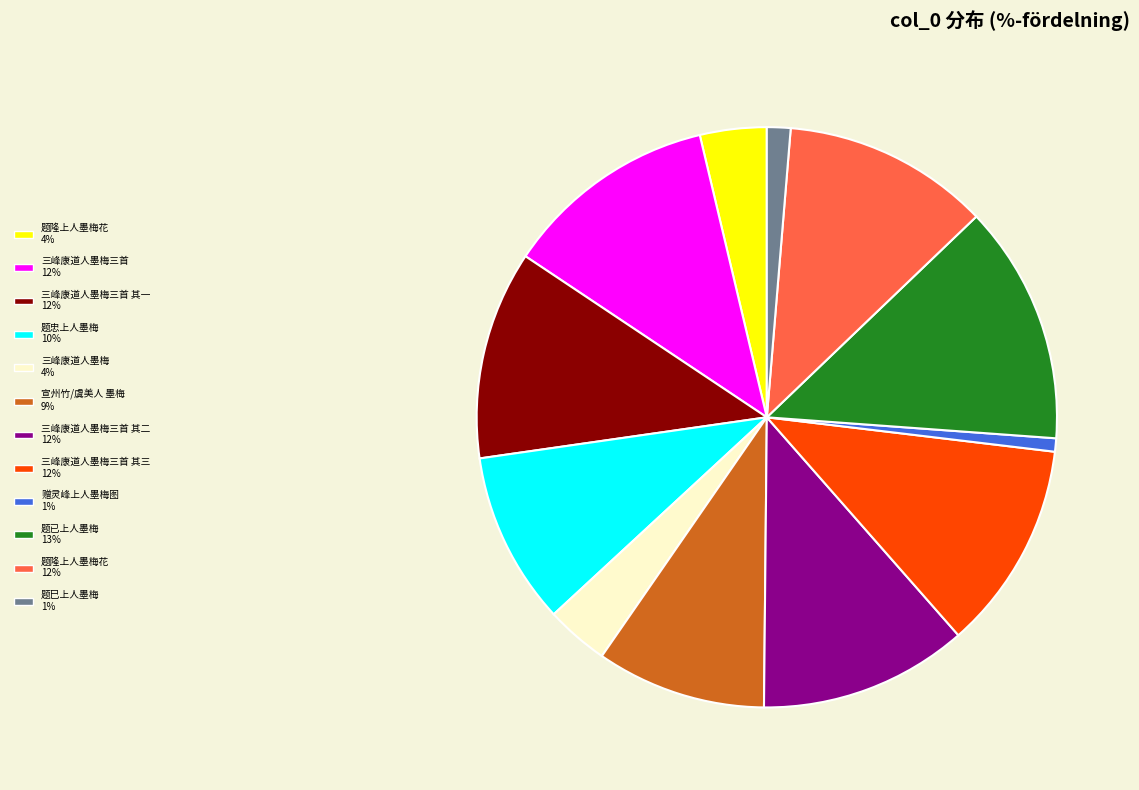

Is there any slice that represents more than half of the pie?

No